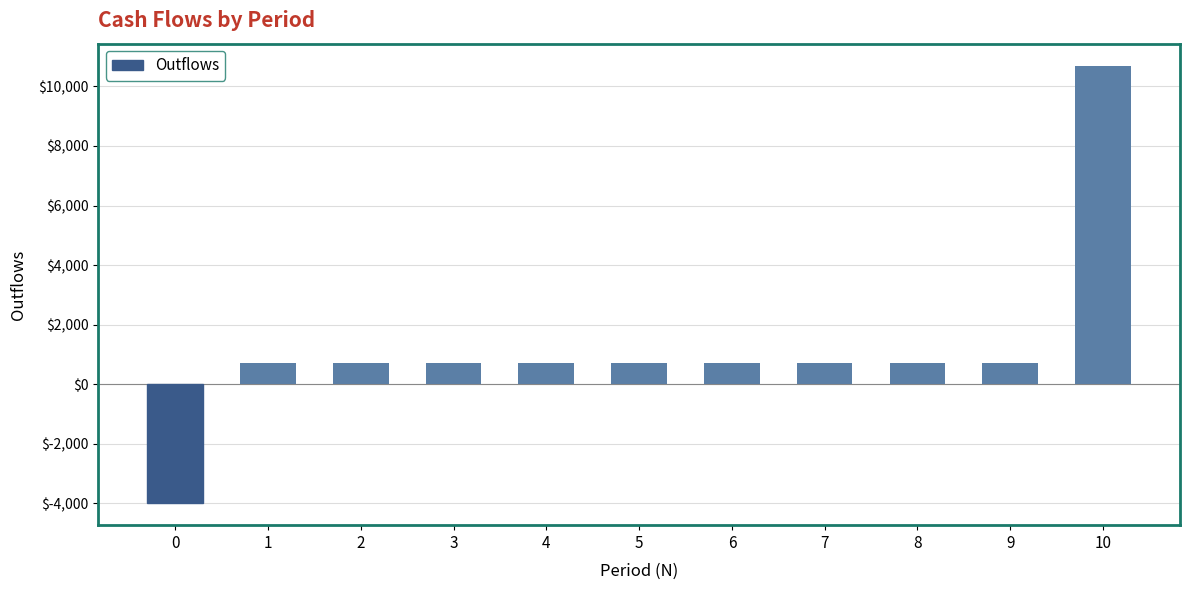

What is the greatest value displayed?

10700